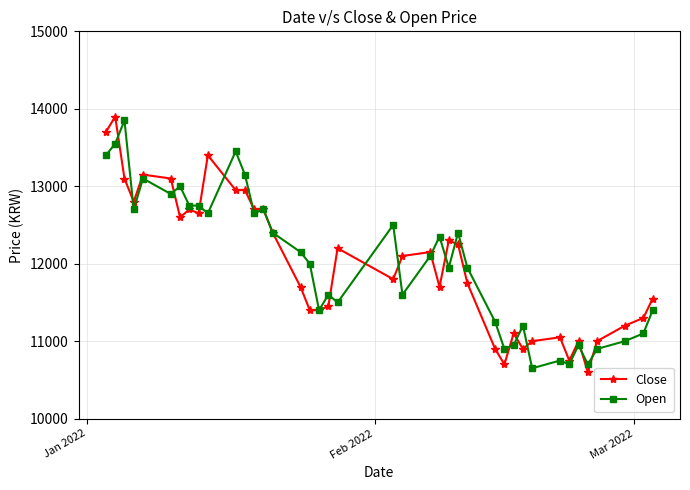

What is the greatest value displayed?

13900